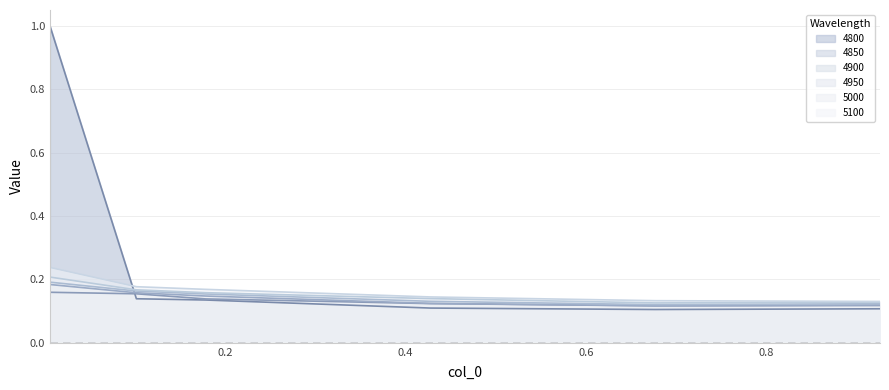

The 5000 series shows 0.1 at 0.4273972602739726. True or false?

True